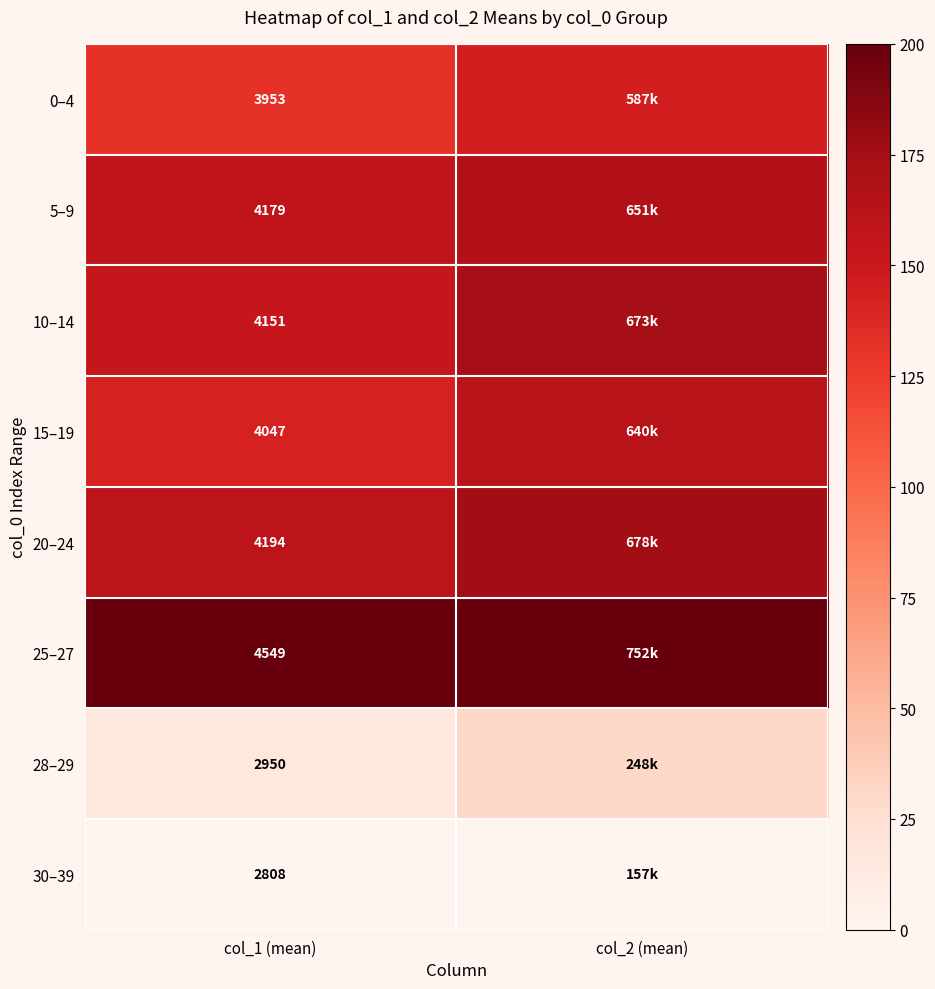

List the series in order of their peak value, highest first.

25–27, 20–24, 10–14, 5–9, 15–19, 0–4, 28–29, 30–39